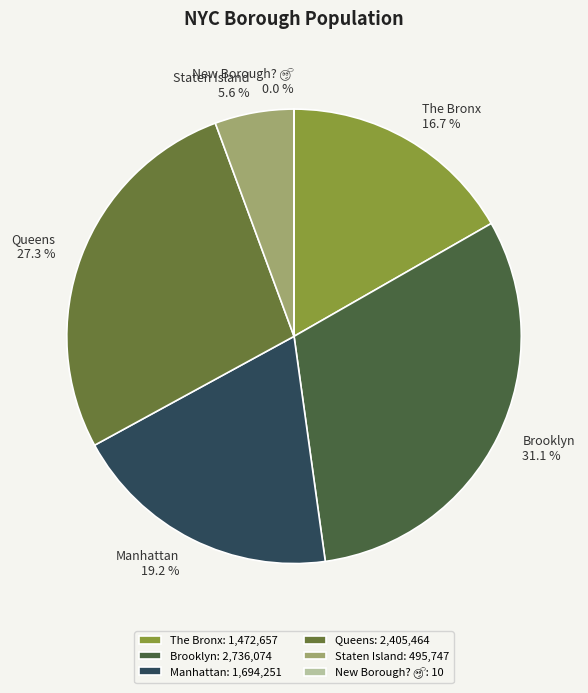

To the nearest percent, what is the difference between the largest and smallest slice percentages?

31%